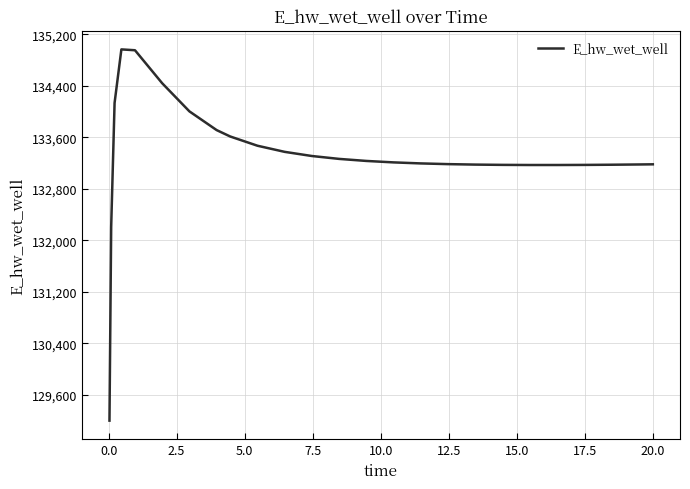

What is the difference between the maximum and minimum values?

5769.9